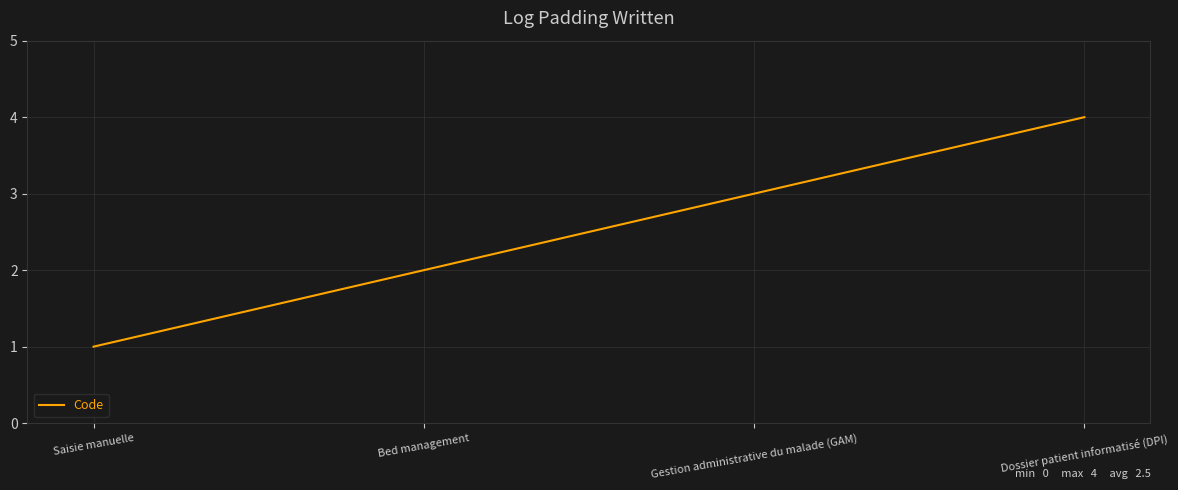

What position from the left is Gestion administrative du malade (GAM)?

3